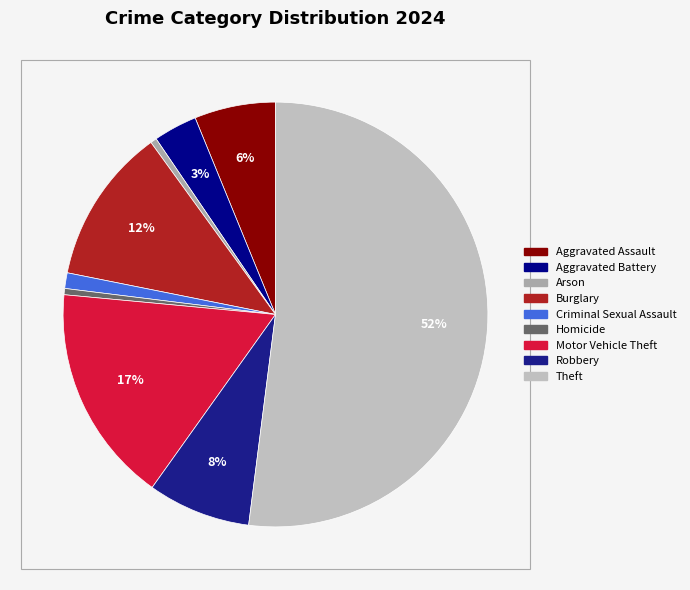

How many slices are in this pie chart?

9